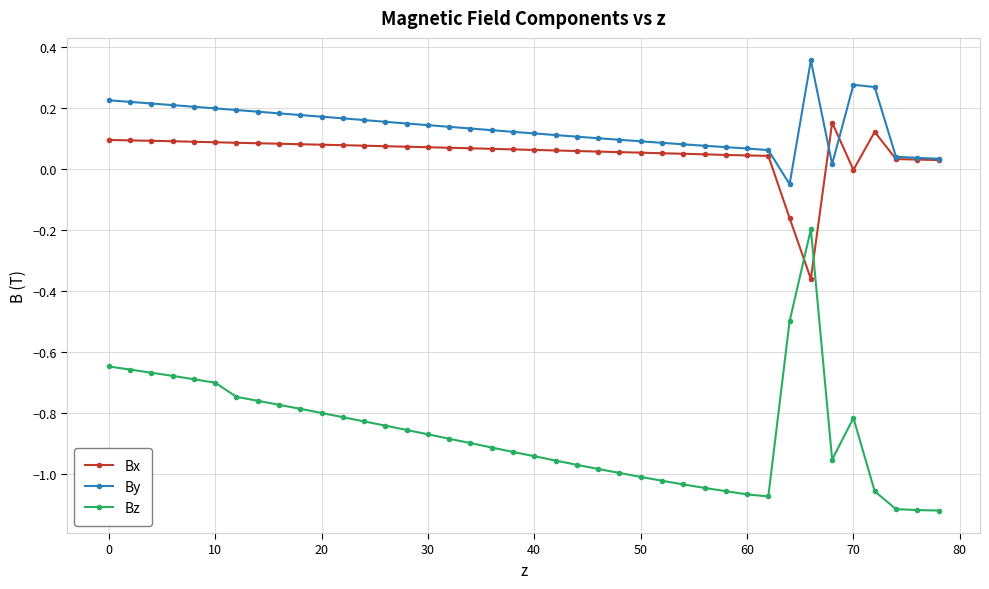

List the series in order of their peak value, highest first.

By, Bx, Bz